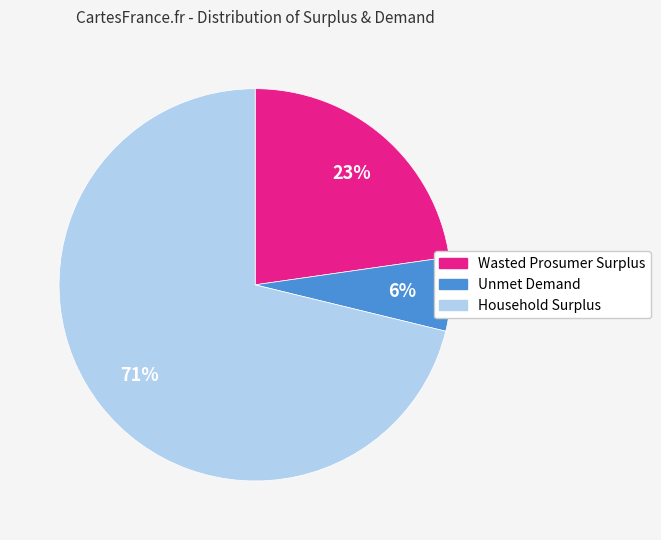

To the nearest percent, what portion does Wasted Prosumer Surplus represent?

23%